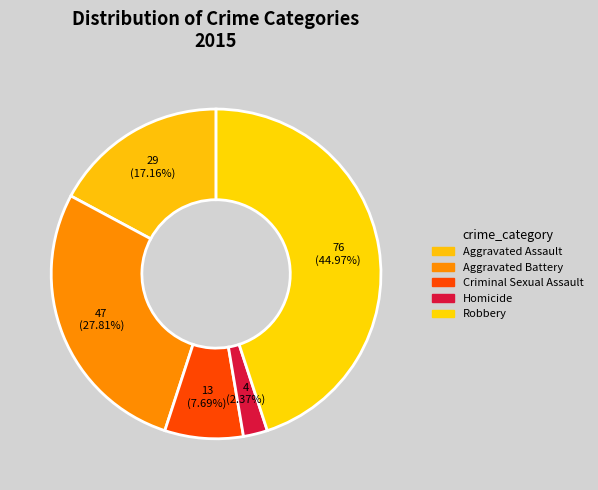

How many slices are in this pie chart?

5